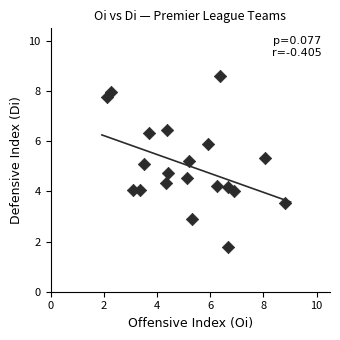

What is the range of Y values (max minus min)?

6.8